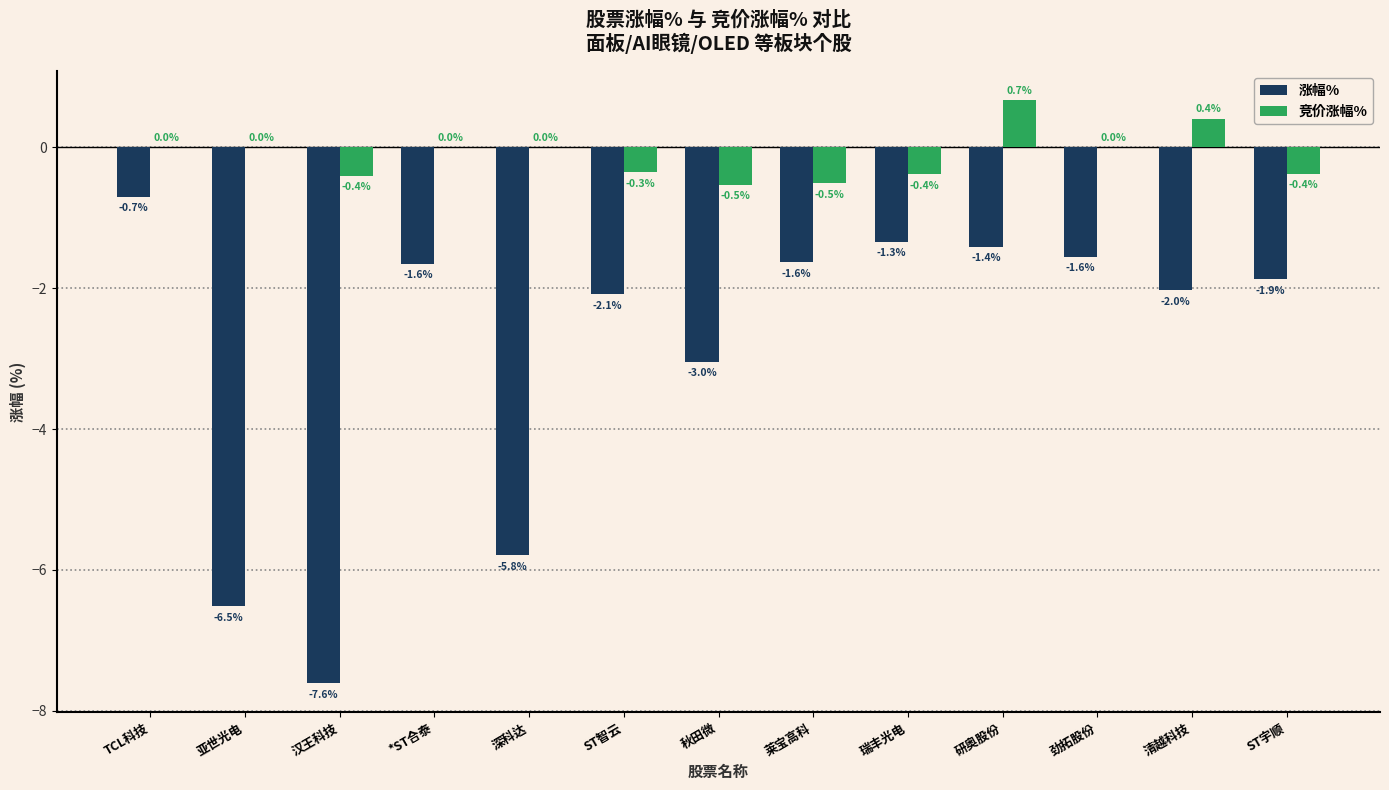

What is the sum of all 竞价涨幅% values?

-1.5